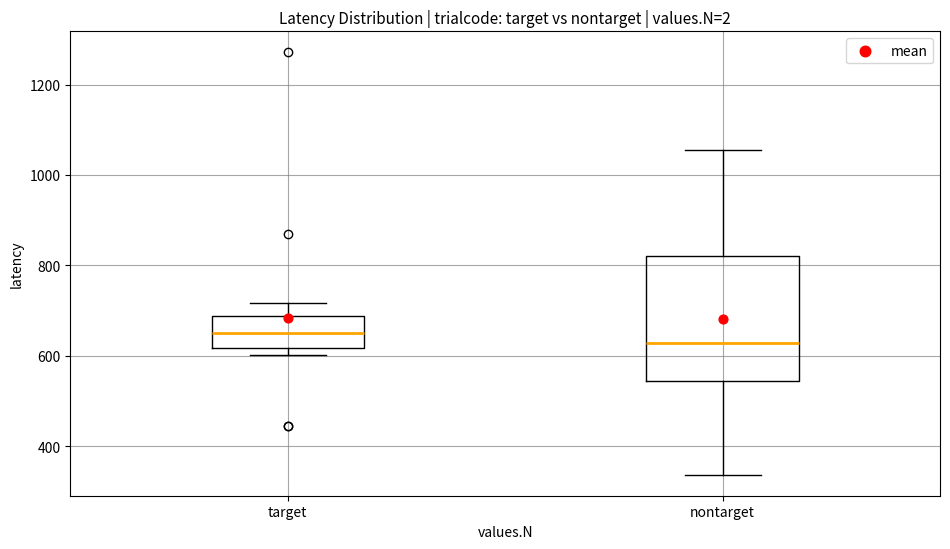

Which box is the tallest, from its lower edge to its upper edge?

nontarget